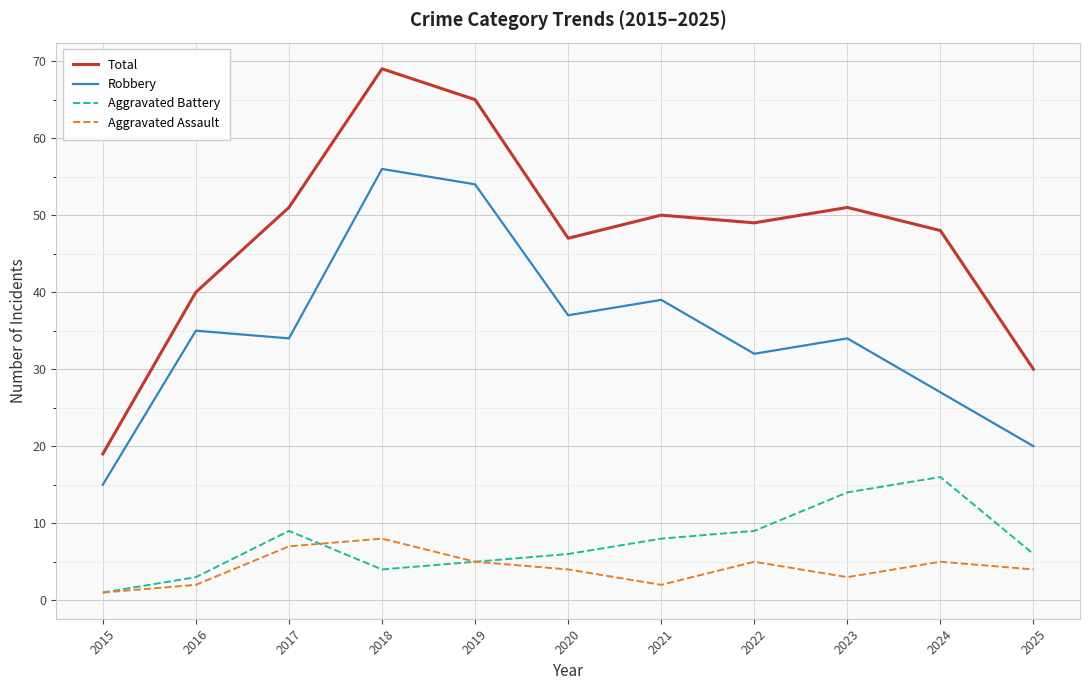

At 2021, list the series in order from smallest to largest.

Aggravated Assault, Aggravated Battery, Robbery, Total